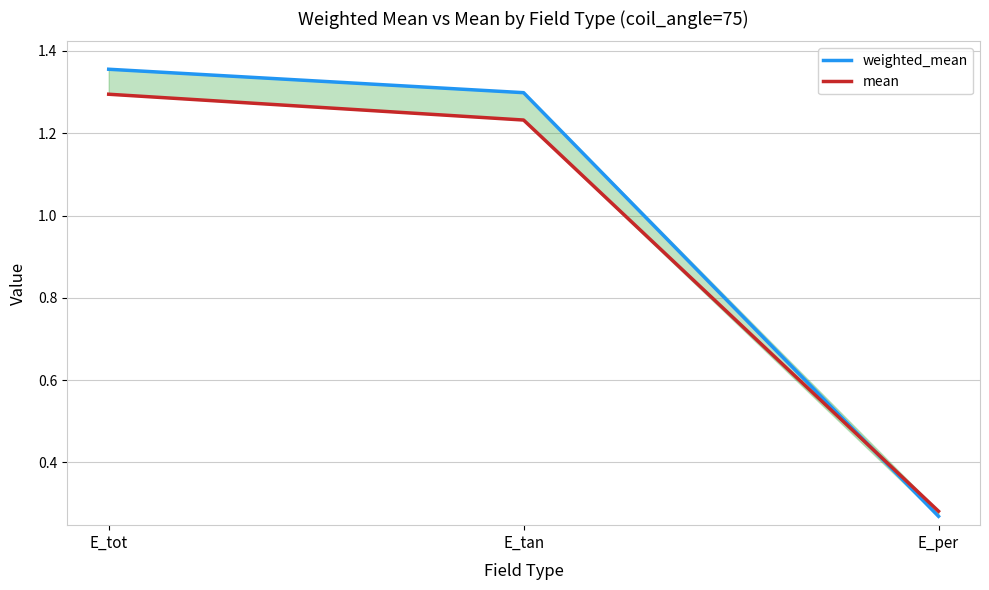

Which series has the largest total across all categories?

weighted_mean